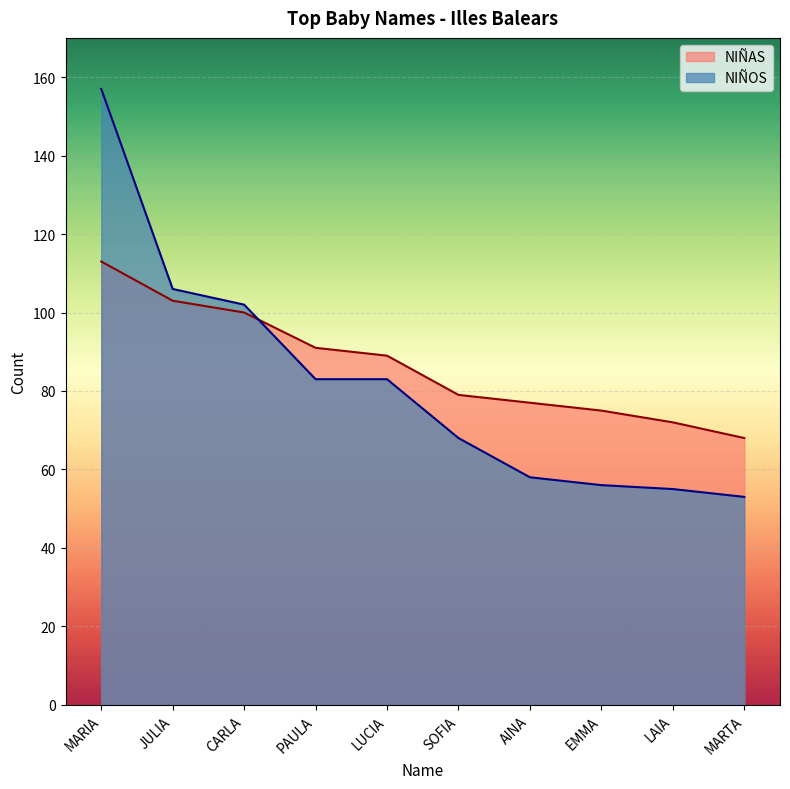

Reading right to left, extract all data points from this chart.

NIÑAS: MARTA=68	LAIA=72	EMMA=75	AINA=77	SOFIA=79	LUCIA=89	PAULA=91	CARLA=100	JULIA=103	MARIA=113
NIÑOS: MARTA=53	LAIA=55	EMMA=56	AINA=58	SOFIA=68	LUCIA=83	PAULA=83	CARLA=102	JULIA=106	MARIA=157